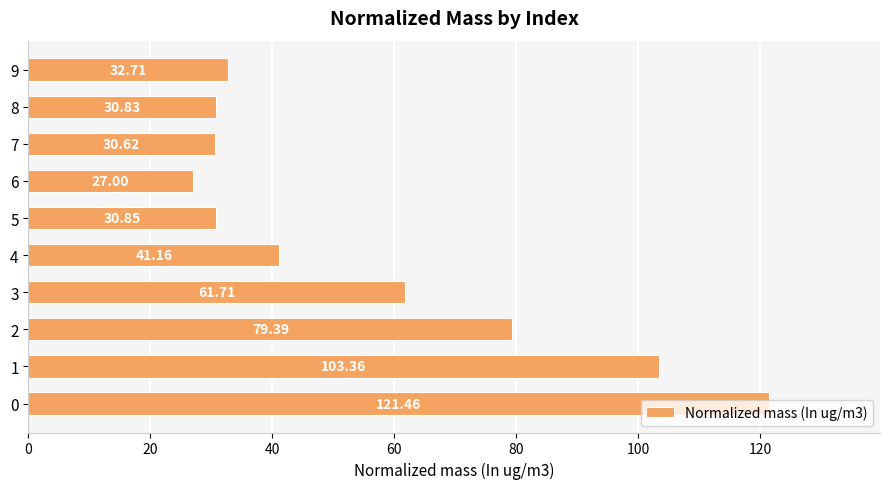

Which has a higher value, 5 or 3?

3